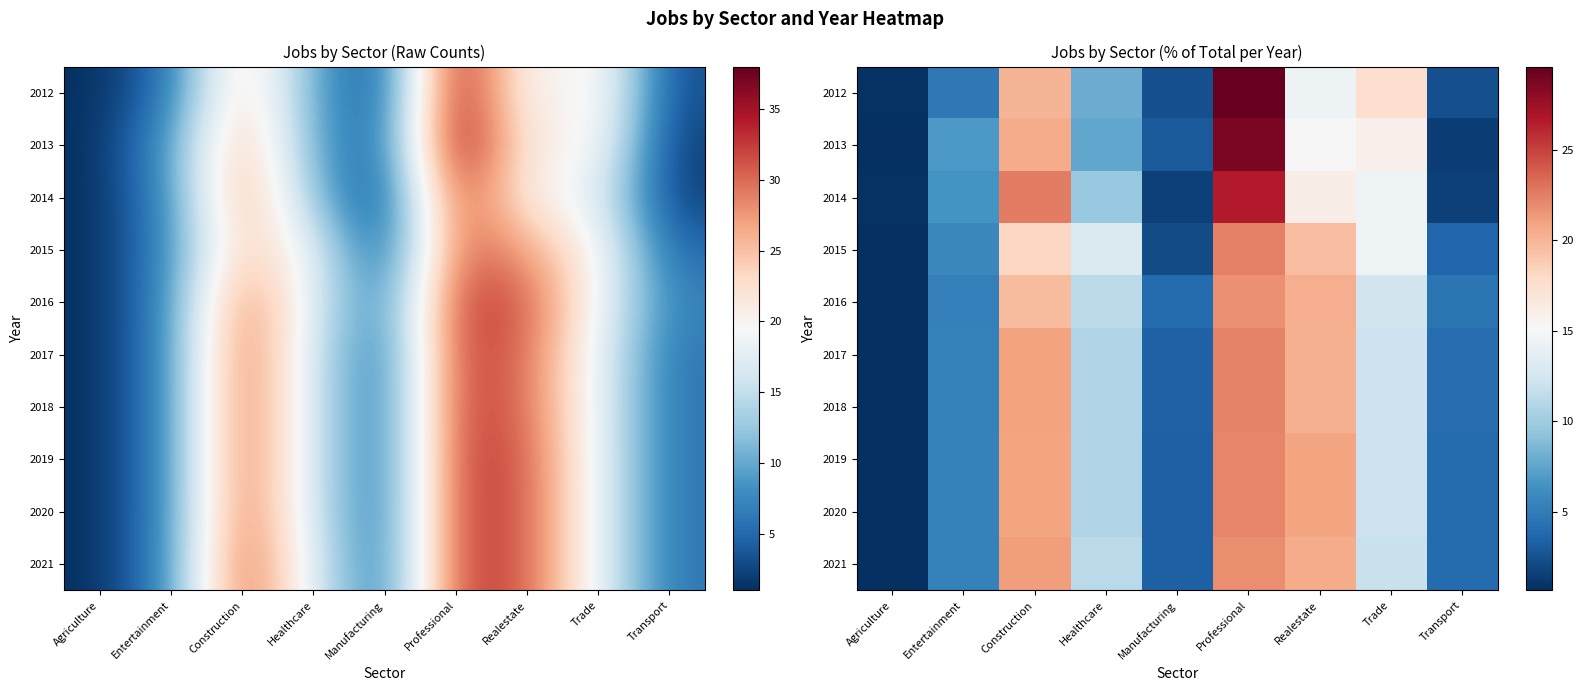

How many categories are shown in the chart?

9